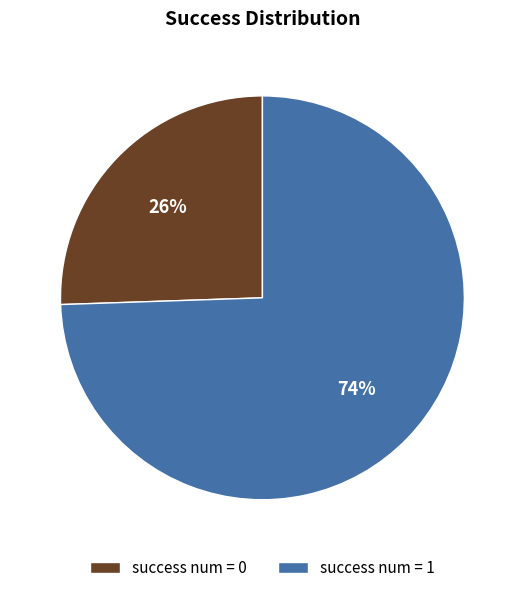

Do success num = 0 and success num = 1 together represent more than half of the pie?

Yes